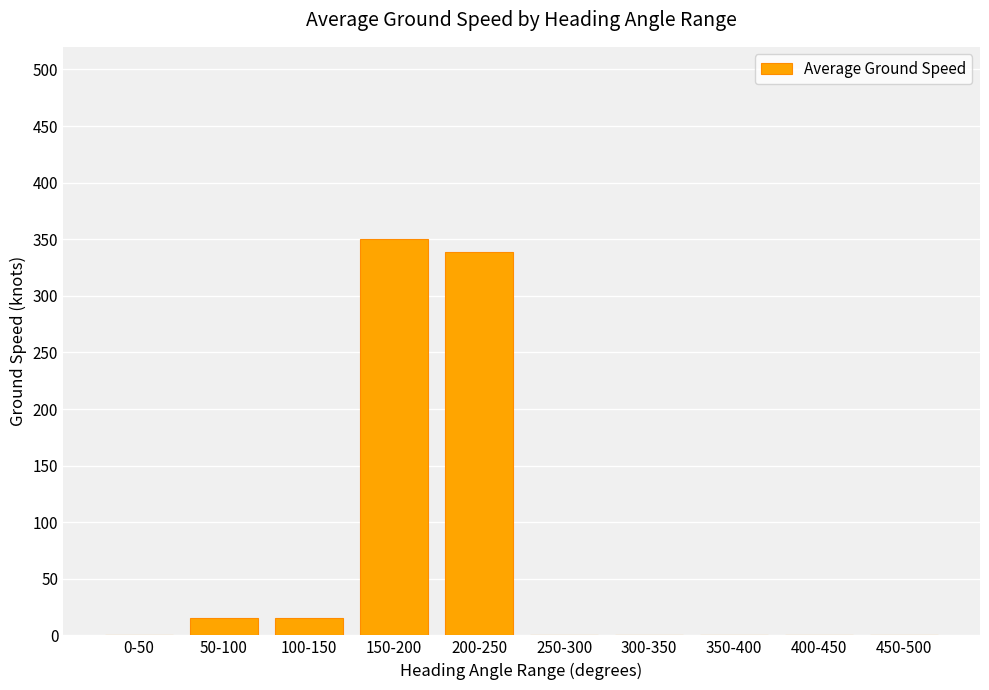

What is the sum of the values at 250-300 and 50-100?

15.0